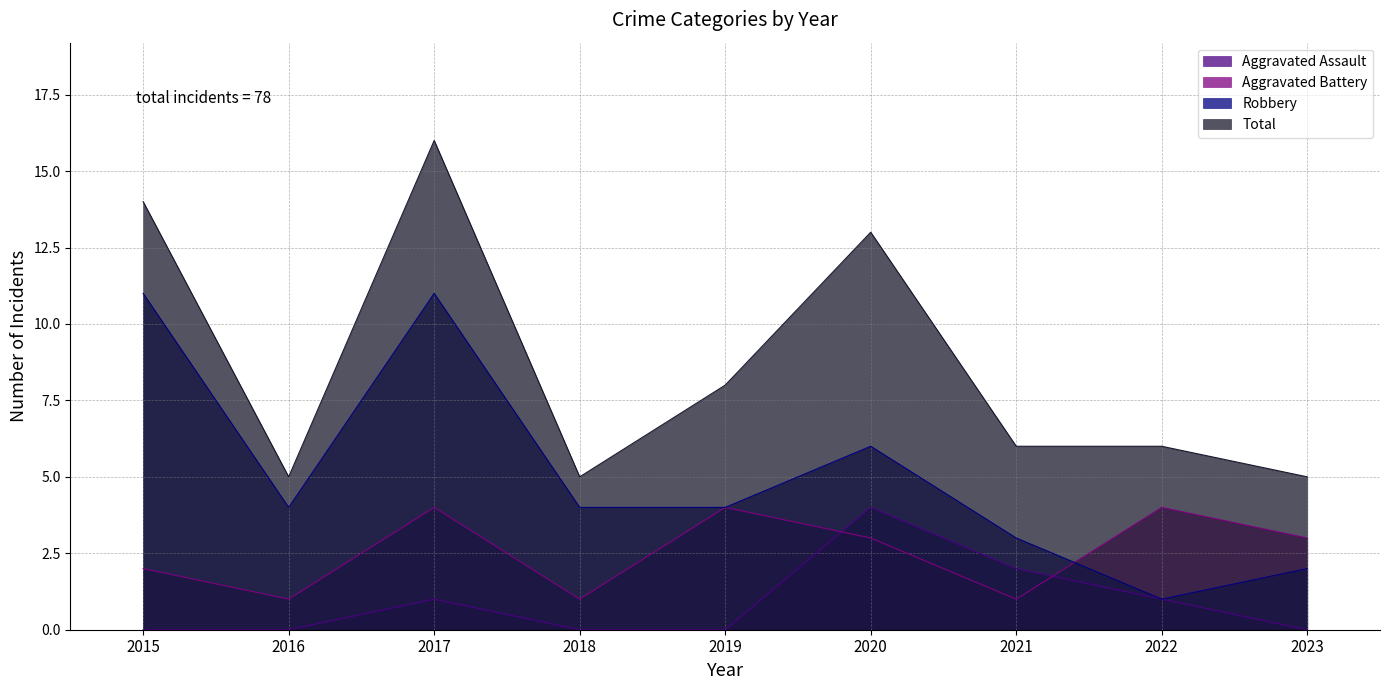

Count the Aggravated Assault values in the range 0 to 1.

7